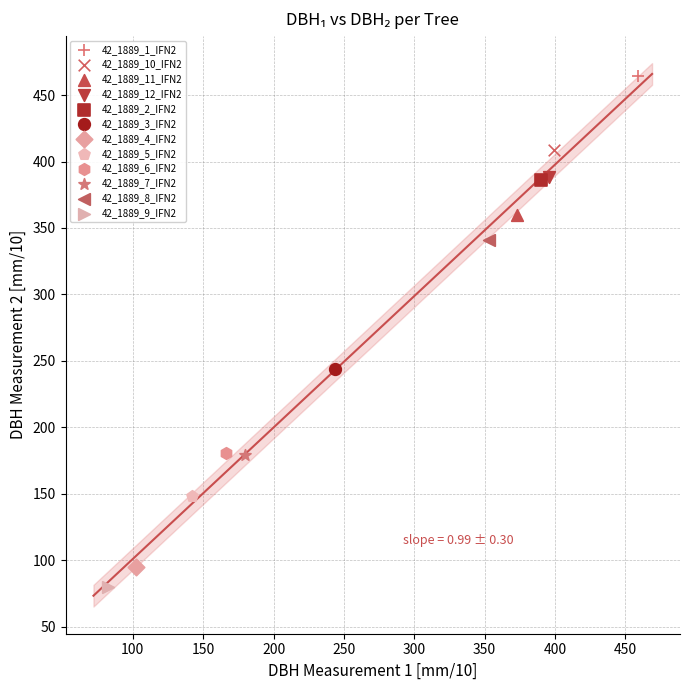

What are all the series names shown in the legend?

42_1889_1_IFN2, 42_1889_10_IFN2, 42_1889_11_IFN2, 42_1889_12_IFN2, 42_1889_2_IFN2, 42_1889_3_IFN2, 42_1889_4_IFN2, 42_1889_5_IFN2, 42_1889_6_IFN2, 42_1889_7_IFN2, 42_1889_8_IFN2, 42_1889_9_IFN2